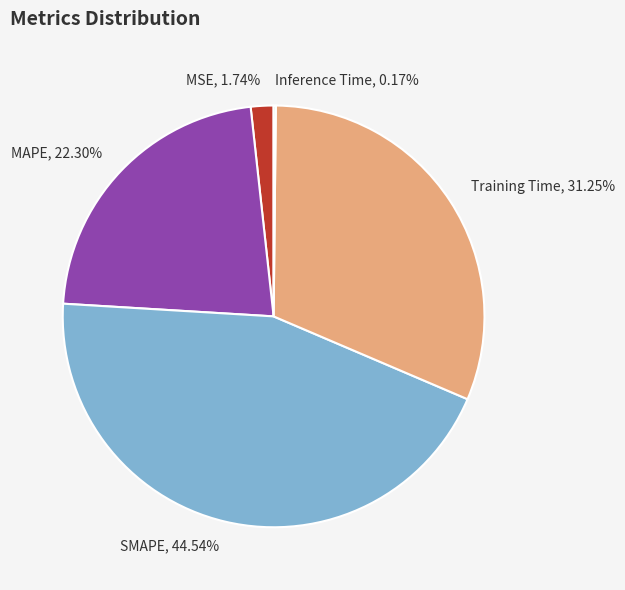

The SMAPE slice represents 31% of the pie. True or false?

False